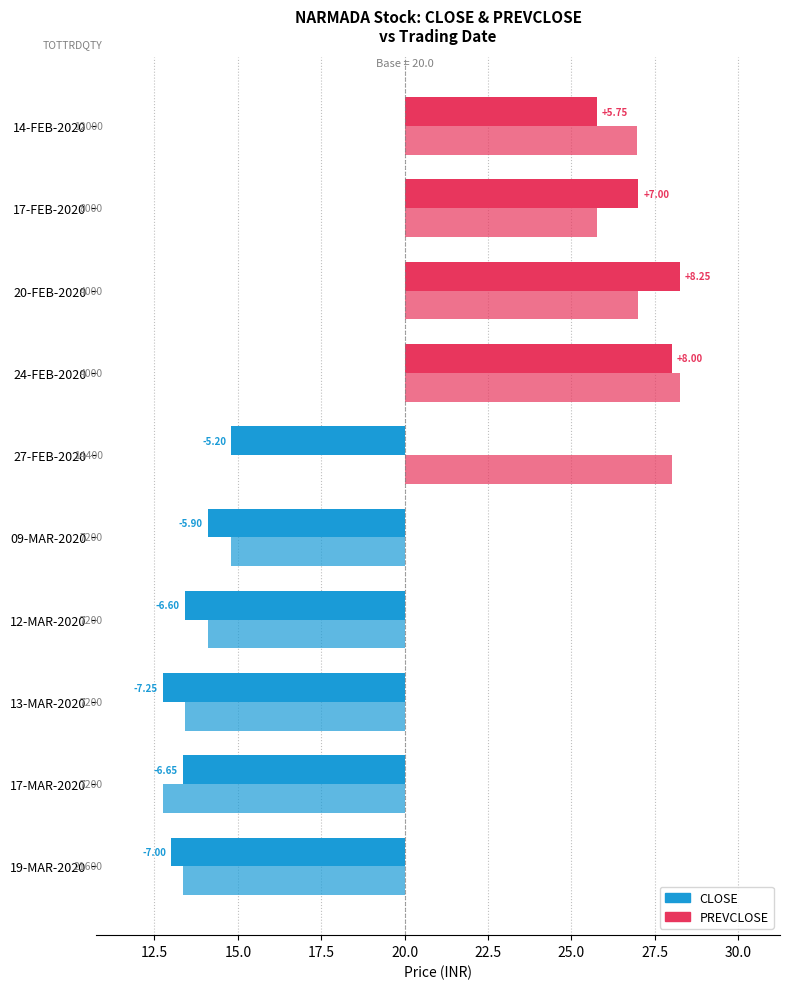

How many values in the CLOSE series are below -5?

6